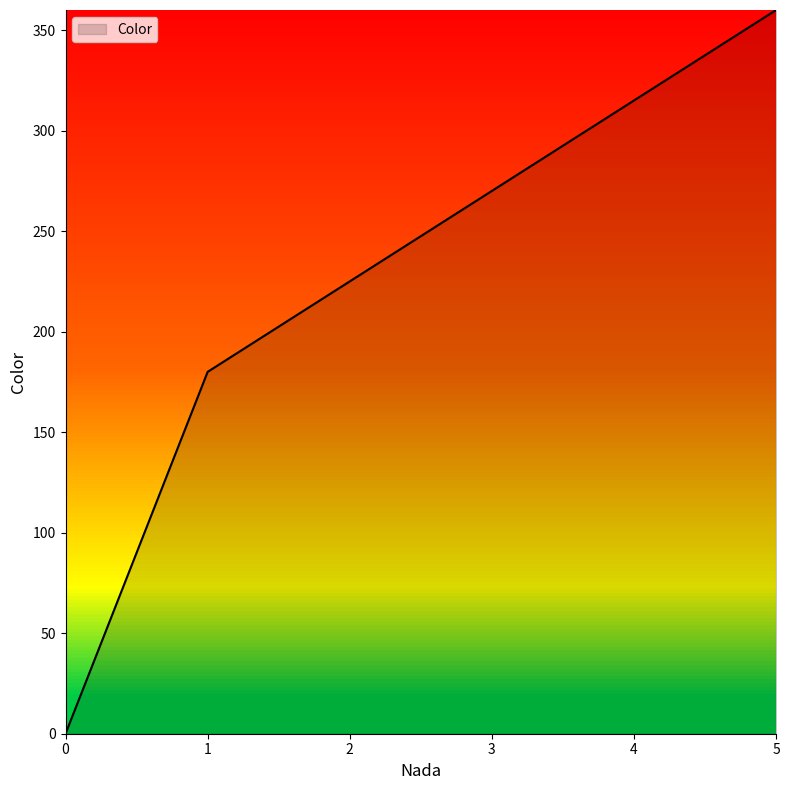

What is the change in value from 2 to 5?

+135